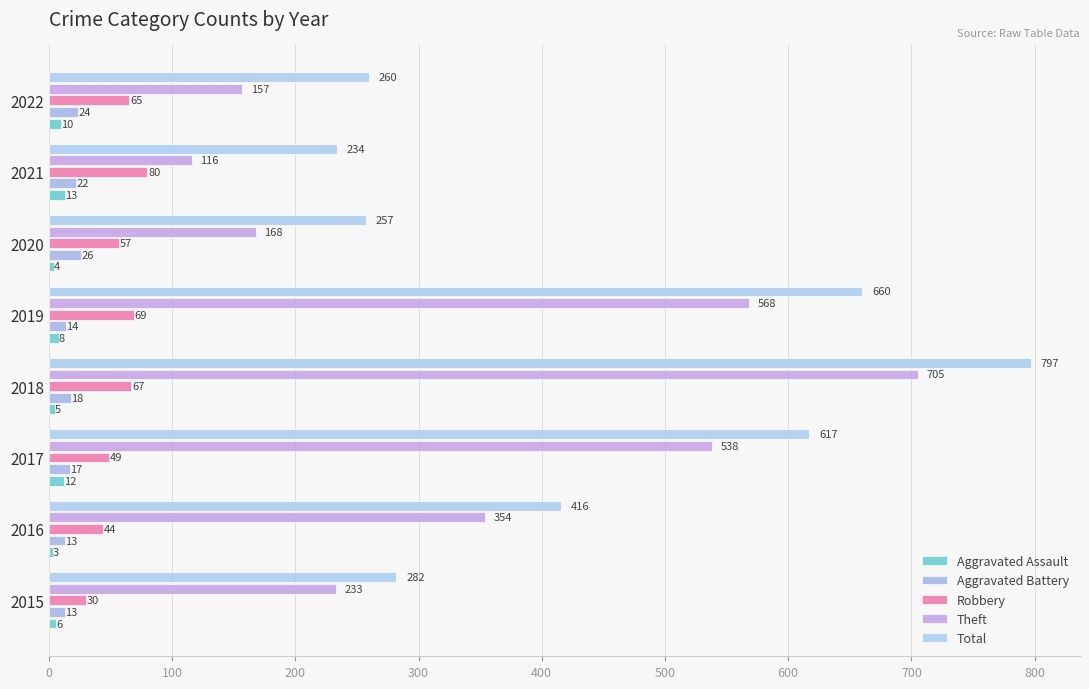

How many data points in Aggravated Assault are less than 8?

4